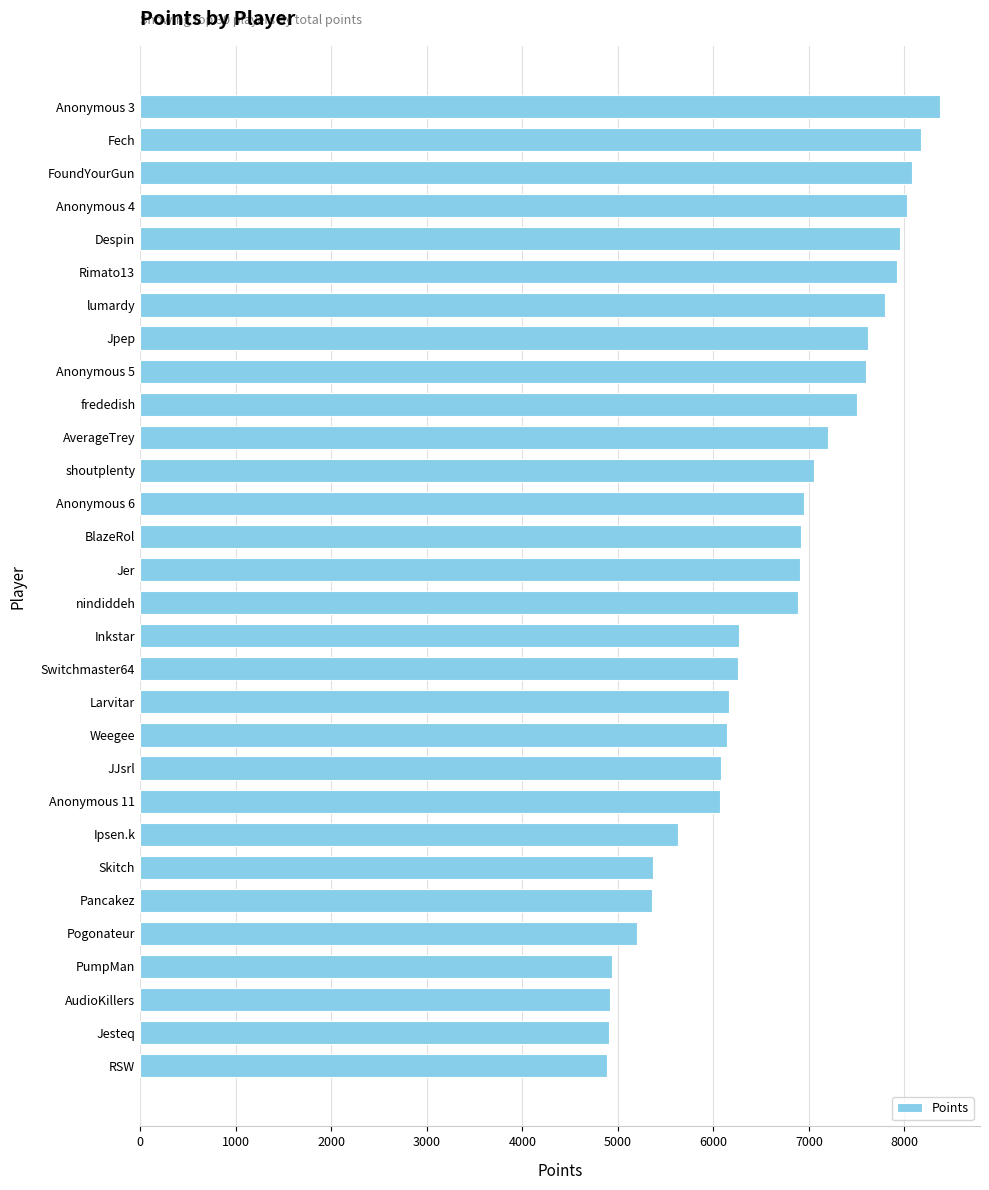

What is the minimum value shown in the chart?

4885